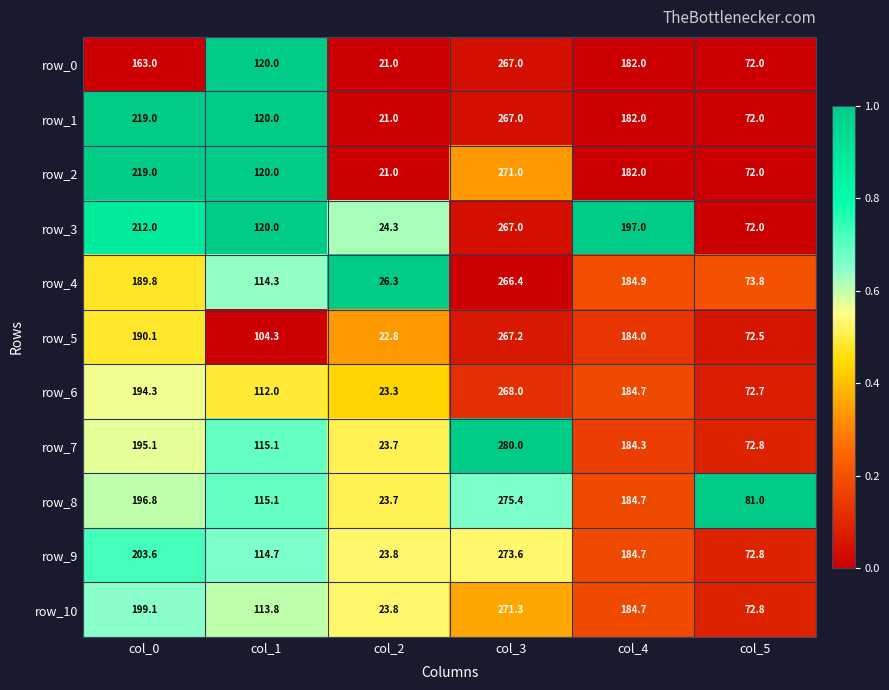

What is the average value of the row_7 series?

145.2